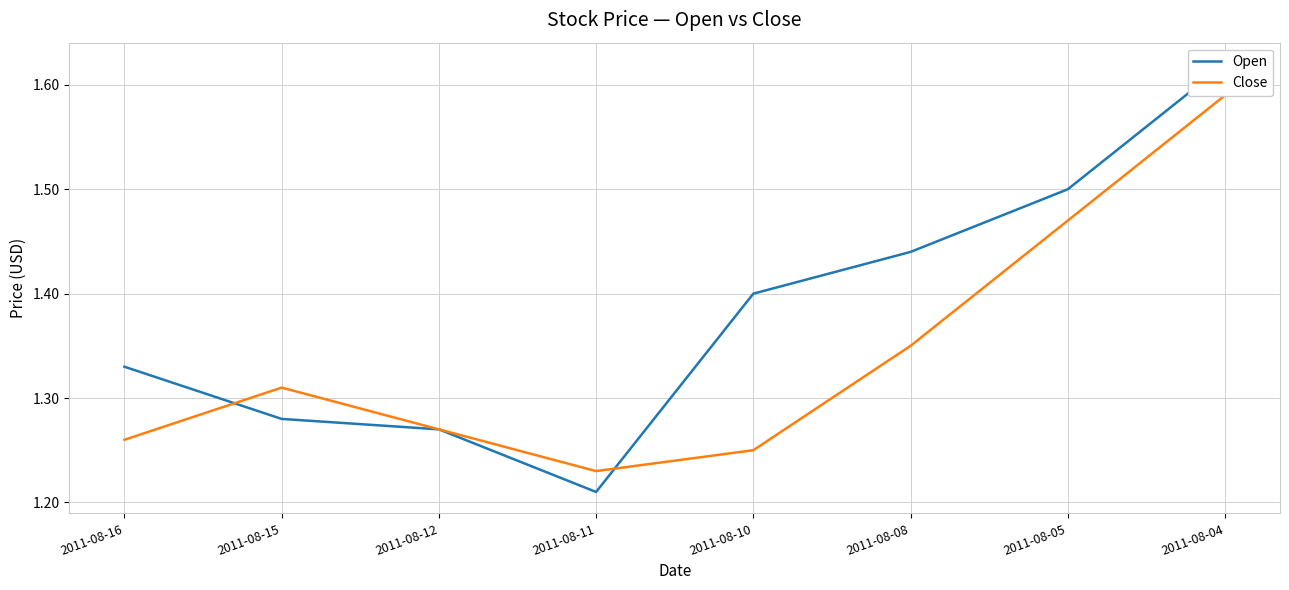

List the series in order of their overall mean, highest first.

Open, Close